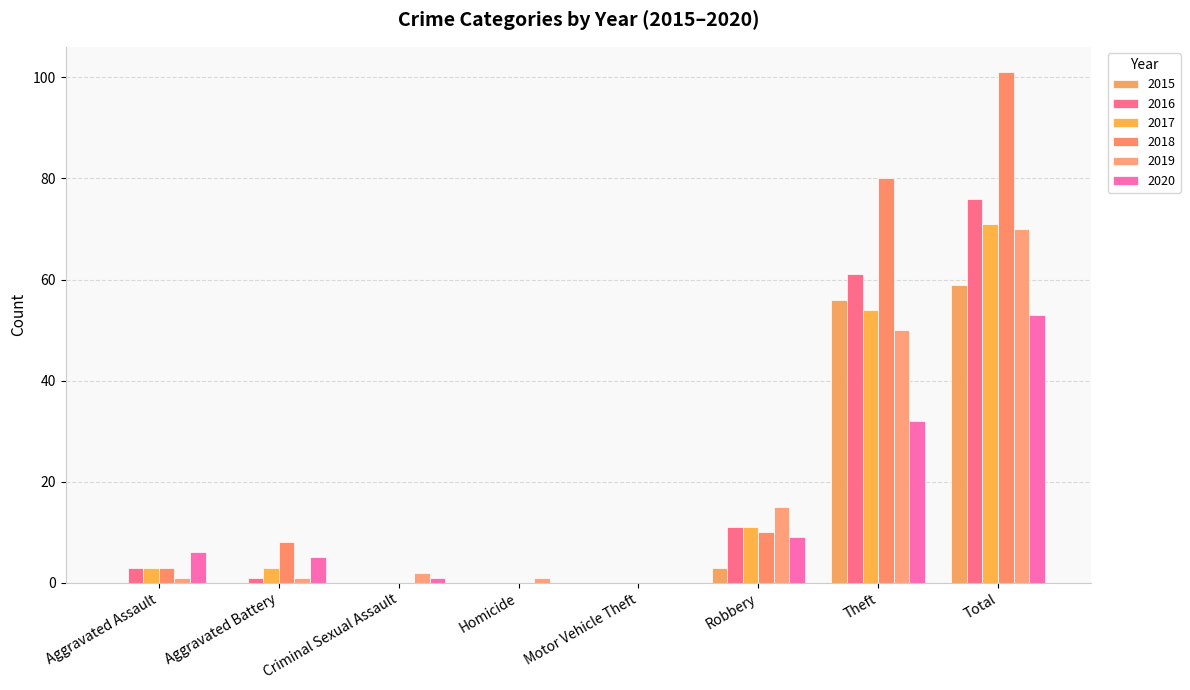

What is the greatest value displayed?

101